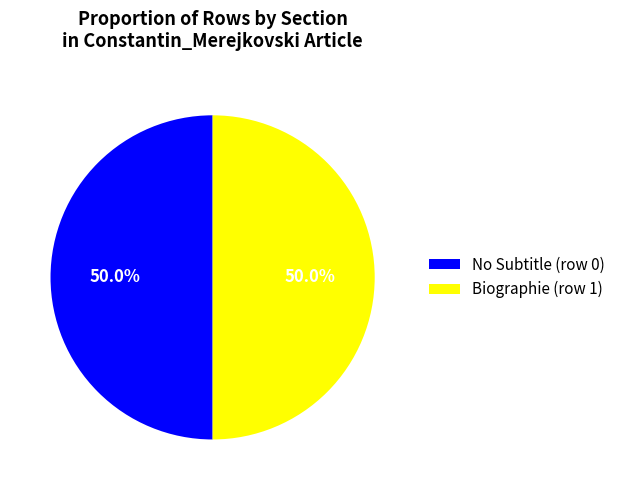

How many segments does this pie chart have?

2